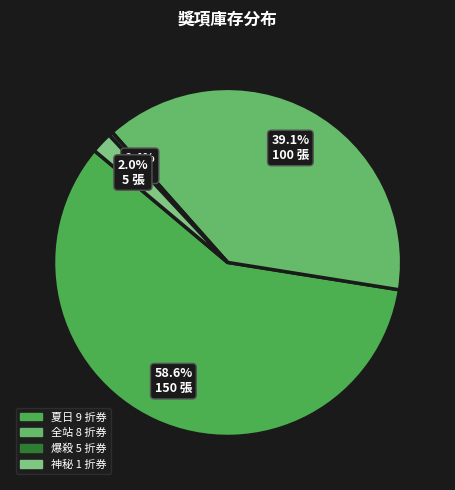

Is there a majority slice in this chart?

Yes